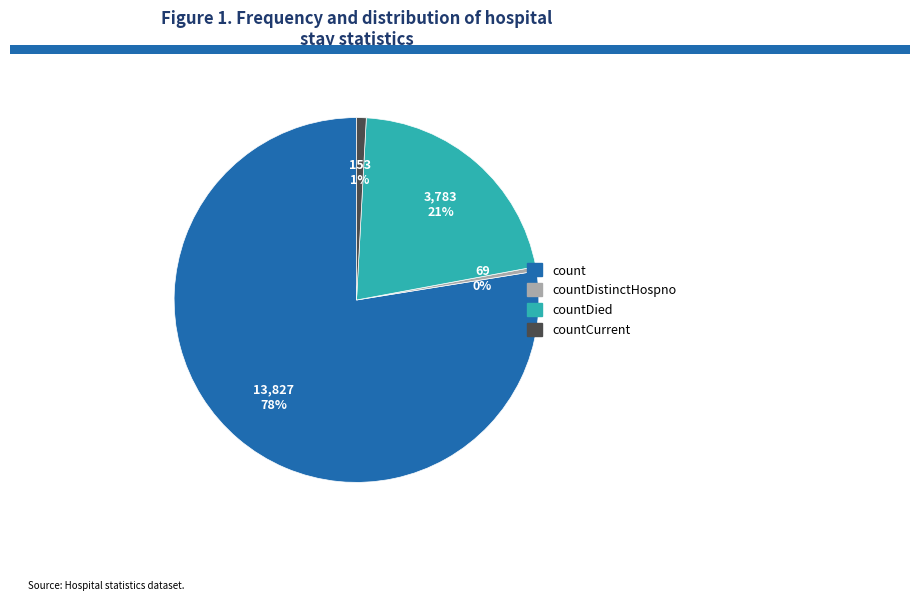

Is there a majority slice in this chart?

Yes